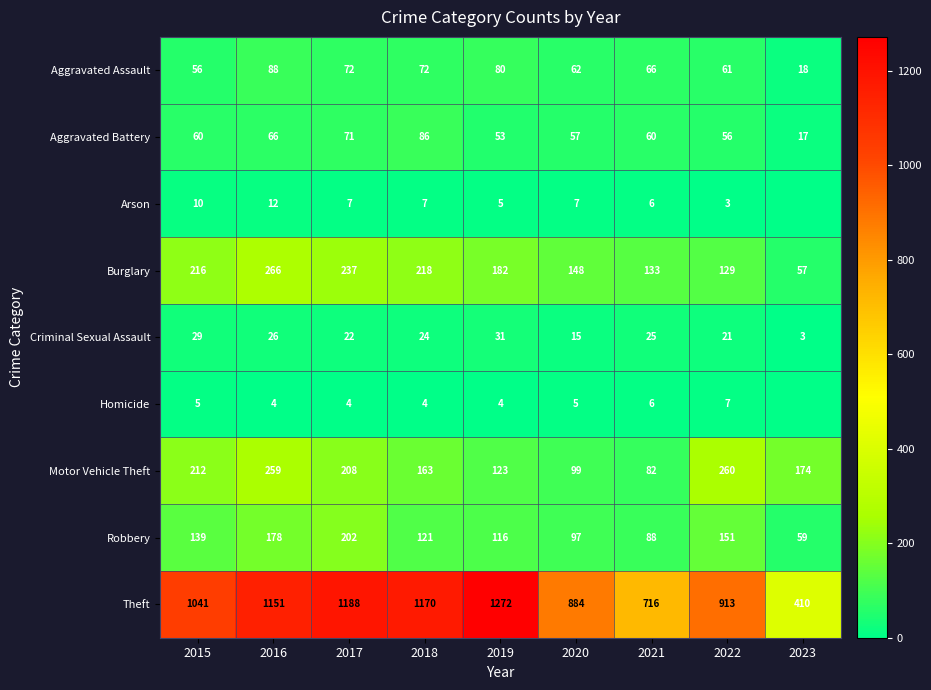

How many distinct data groups are displayed?

9